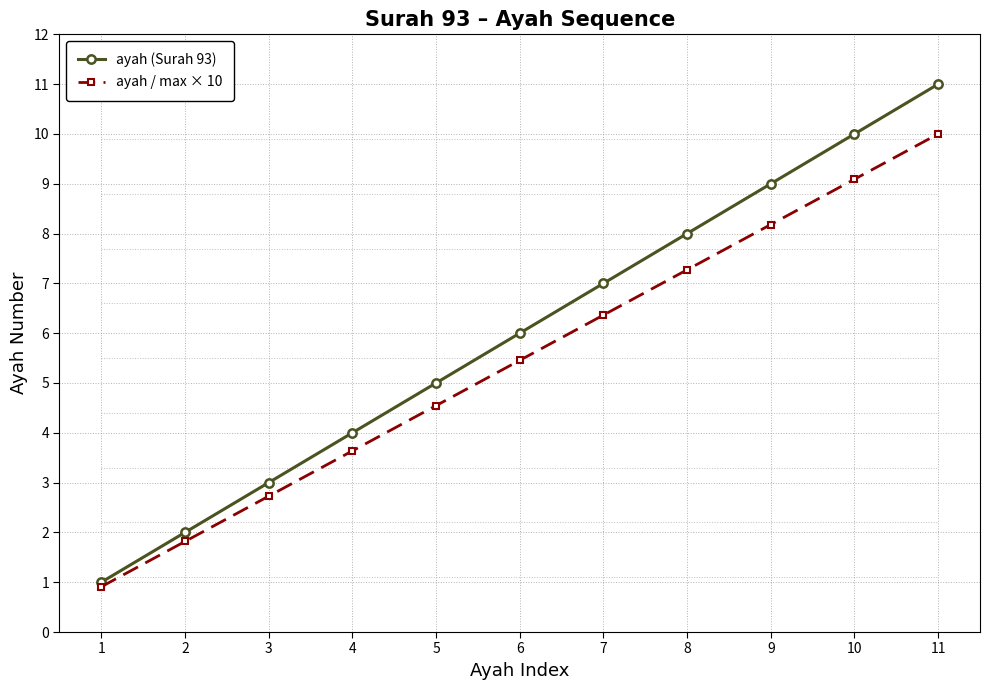

What is the value of the ayah (Surah 93) point at the 5th from the left?

5.0